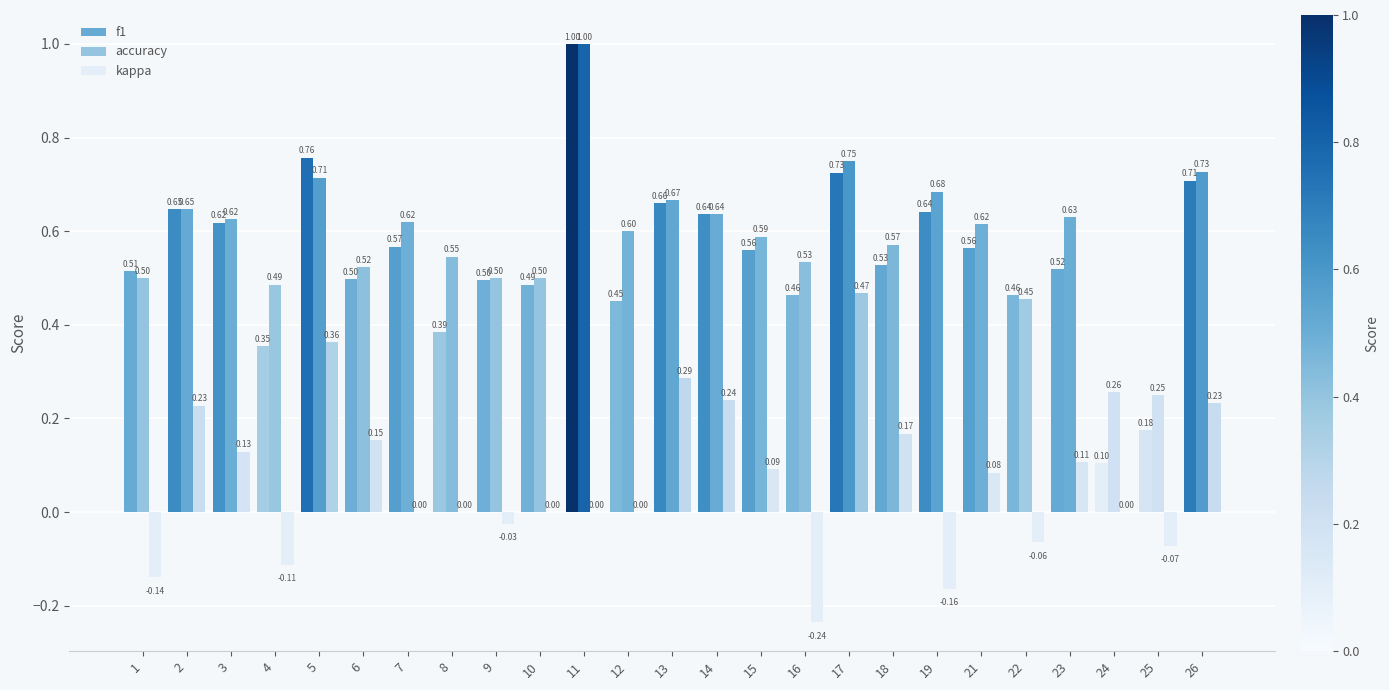

Which series has the largest total across all categories?

accuracy